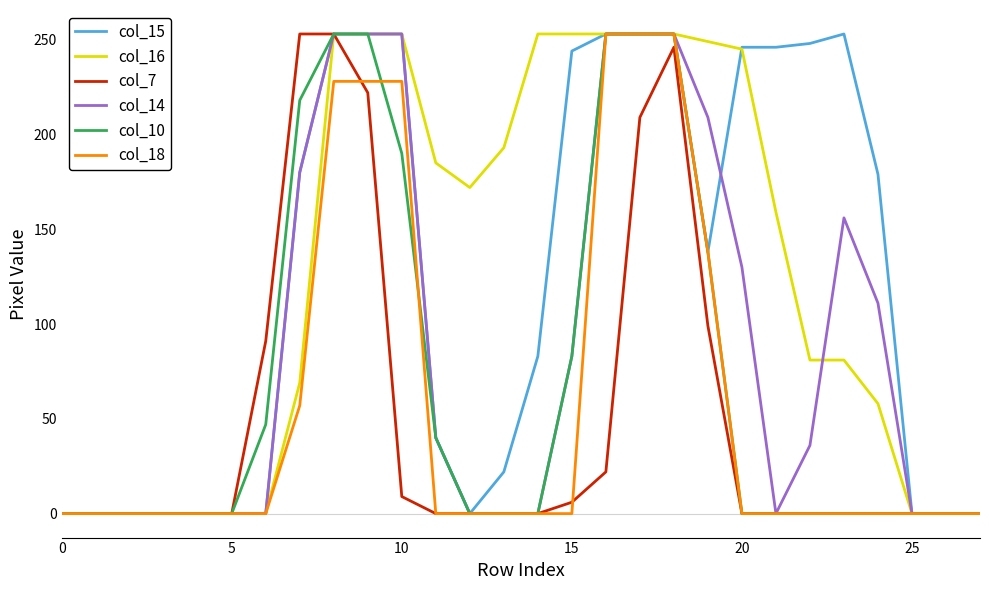

What is the maximum value shown in the chart?

253